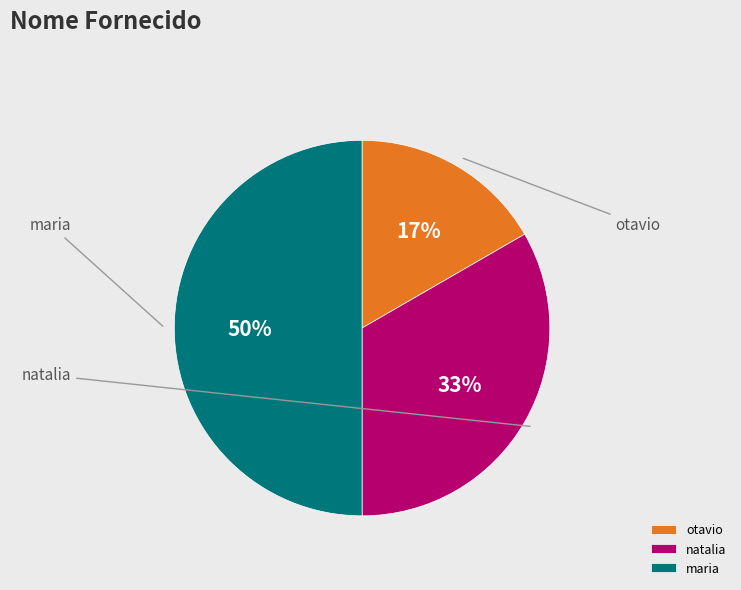

What is the change in value from otavio to maria?

+2